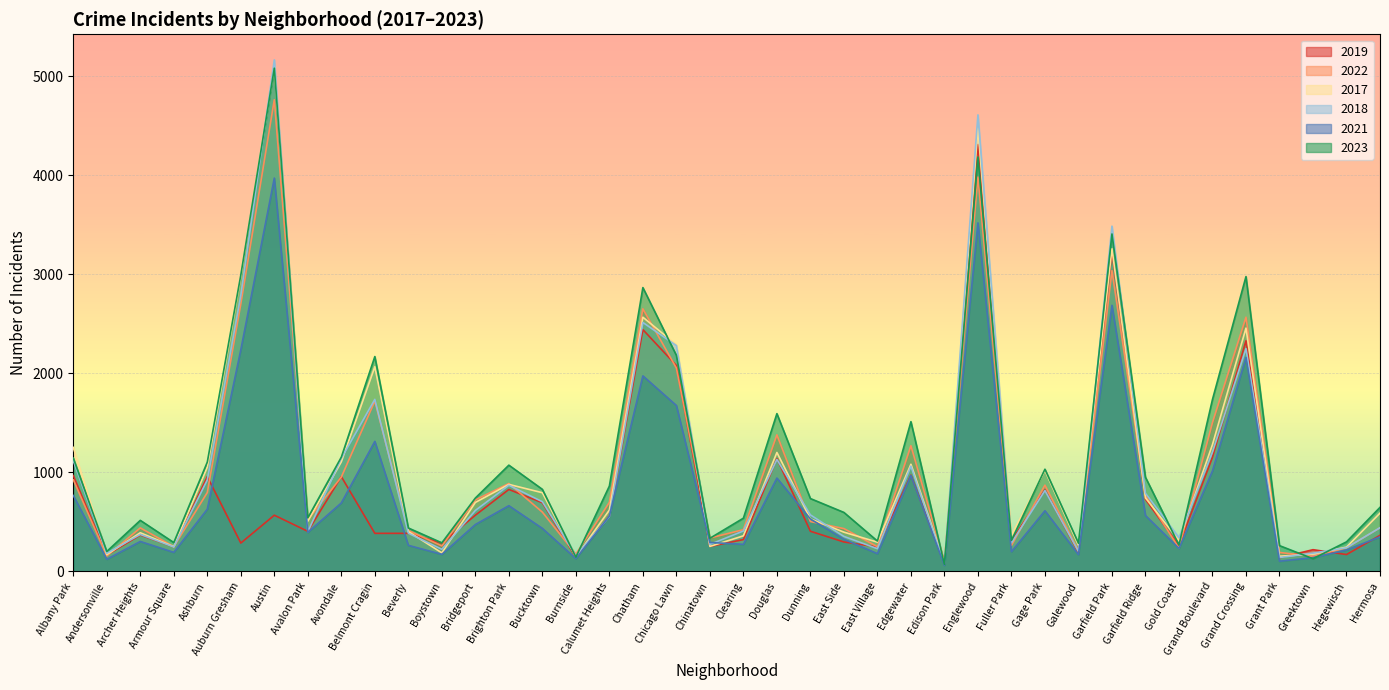

Reading left to right, list all the values displayed in this chart.

2019: 968	166	368	249	957	287	568	405	957	385	385	287	568	828	694	142	561	2441	2079	253	322	1140	406	298	248	972	77	4309	308	825	189	3226	728	261	1153	2328	138	220	171	365
2022: 926	157	440	251	797	2700	4761	522	953	1720	414	258	722	888	599	175	698	2651	2053	338	422	1379	504	433	250	1269	99	3981	263	871	210	3035	766	236	1503	2566	192	154	239	441
2017: 1252	171	391	250	1053	2973	5096	508	1107	2066	403	188	697	879	795	145	620	2566	2288	253	360	1201	531	397	296	1082	87	4471	365	1019	265	3257	743	311	1281	2456	154	176	246	589
2018: 1117	184	374	248	924	2787	5163	401	1142	1737	386	224	616	870	704	160	554	2513	2280	273	409	1131	571	354	230	1063	75	4608	289	817	202	3485	789	342	1205	2249	141	185	240	442
2021: 767	123	303	193	629	2237	3970	395	692	1313	264	173	474	664	435	130	559	1974	1675	293	274	943	530	326	180	969	62	3518	200	613	170	2686	565	233	1015	2160	104	140	217	350
2023: 1145	202	516	292	1104	2991	5079	541	1154	2169	439	289	741	1073	829	145	862	2865	2181	335	538	1593	736	596	307	1512	72	4183	314	1032	285	3406	951	268	1736	2976	261	129	299	647